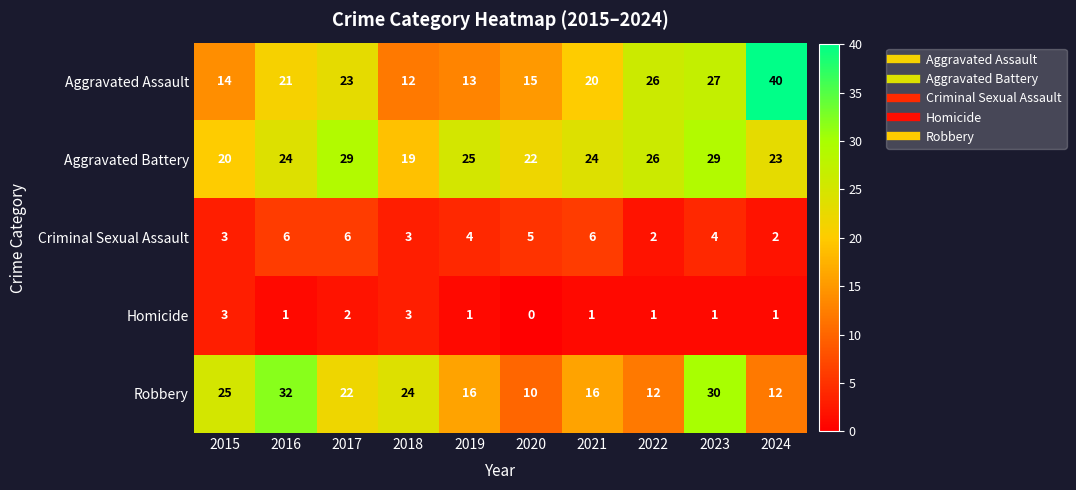

What is the sum of the Robbery values at 2020 and 2019?

26